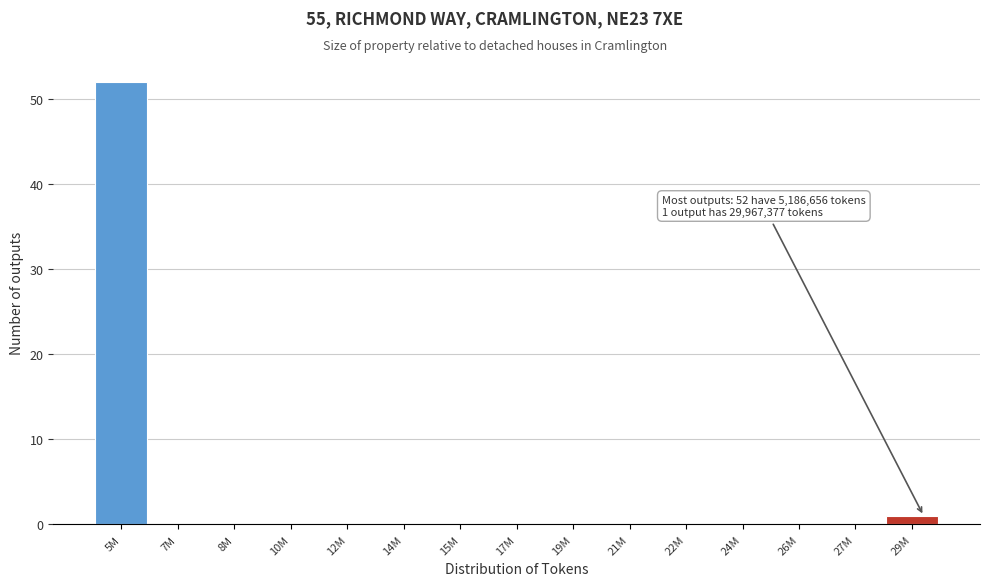

Reading right to left, list all the values displayed in this chart.

29M=1	27M=0	26M=0	24M=0	22M=0	21M=0	19M=0	17M=0	15M=0	14M=0	12M=0	10M=0	8M=0	7M=0	5M=52